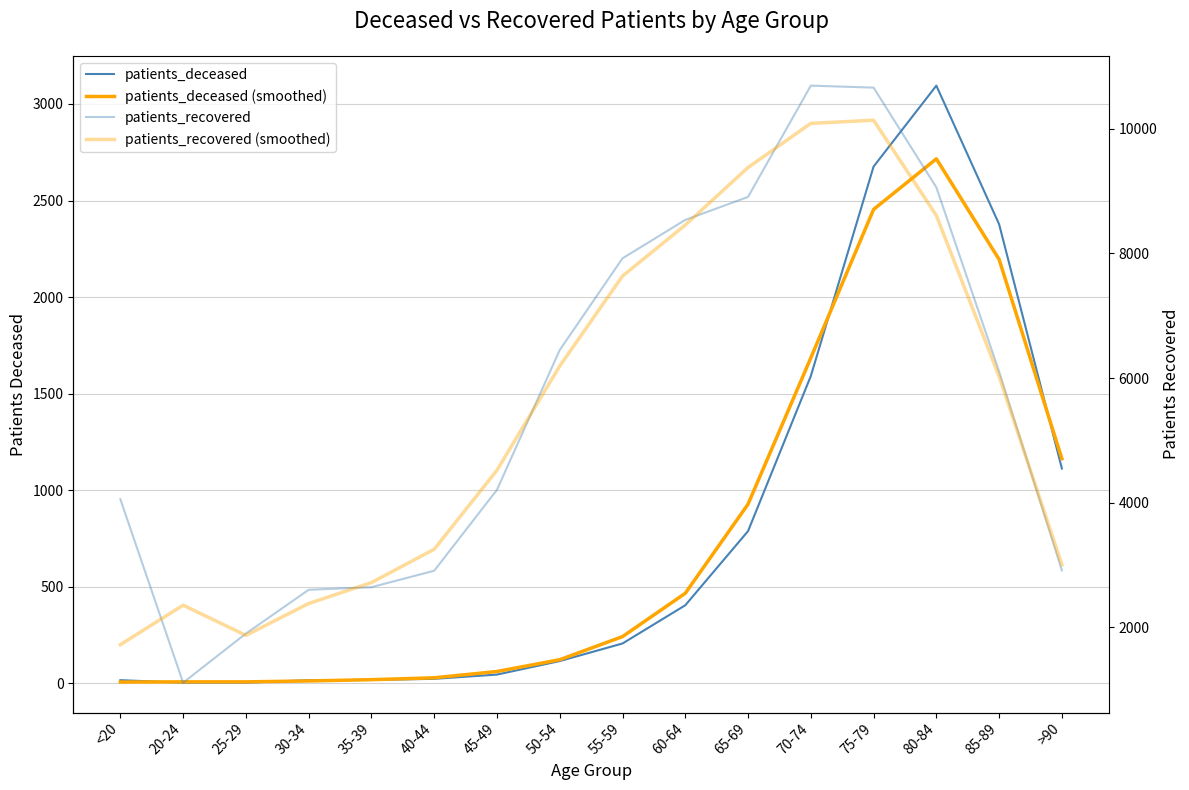

What is the difference between the maximum and minimum values in the patients_recovered (smoothed) series?

8413.7